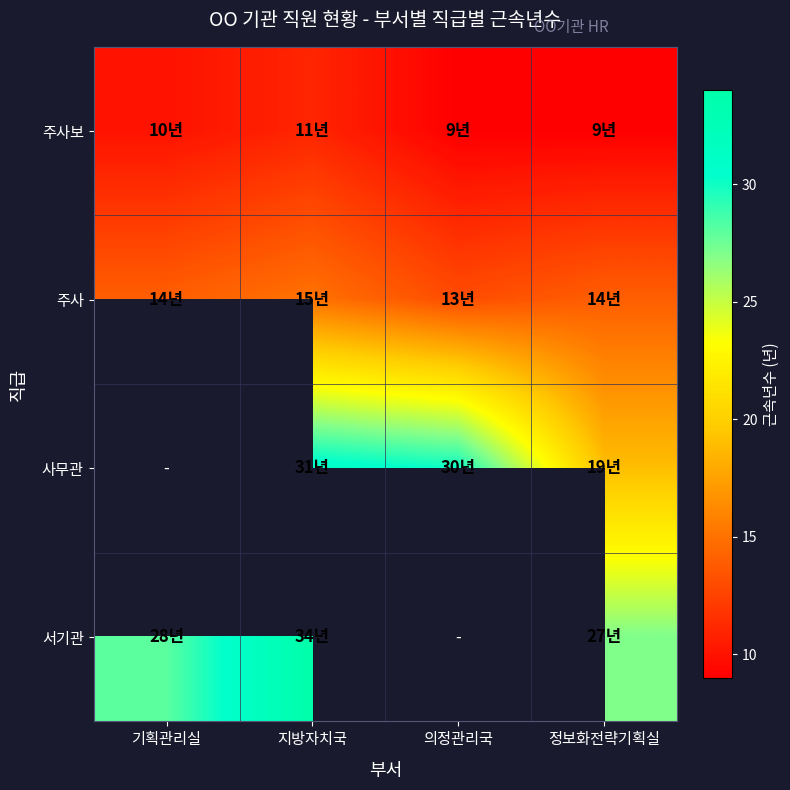

What is the maximum value for 주사보?

11.0